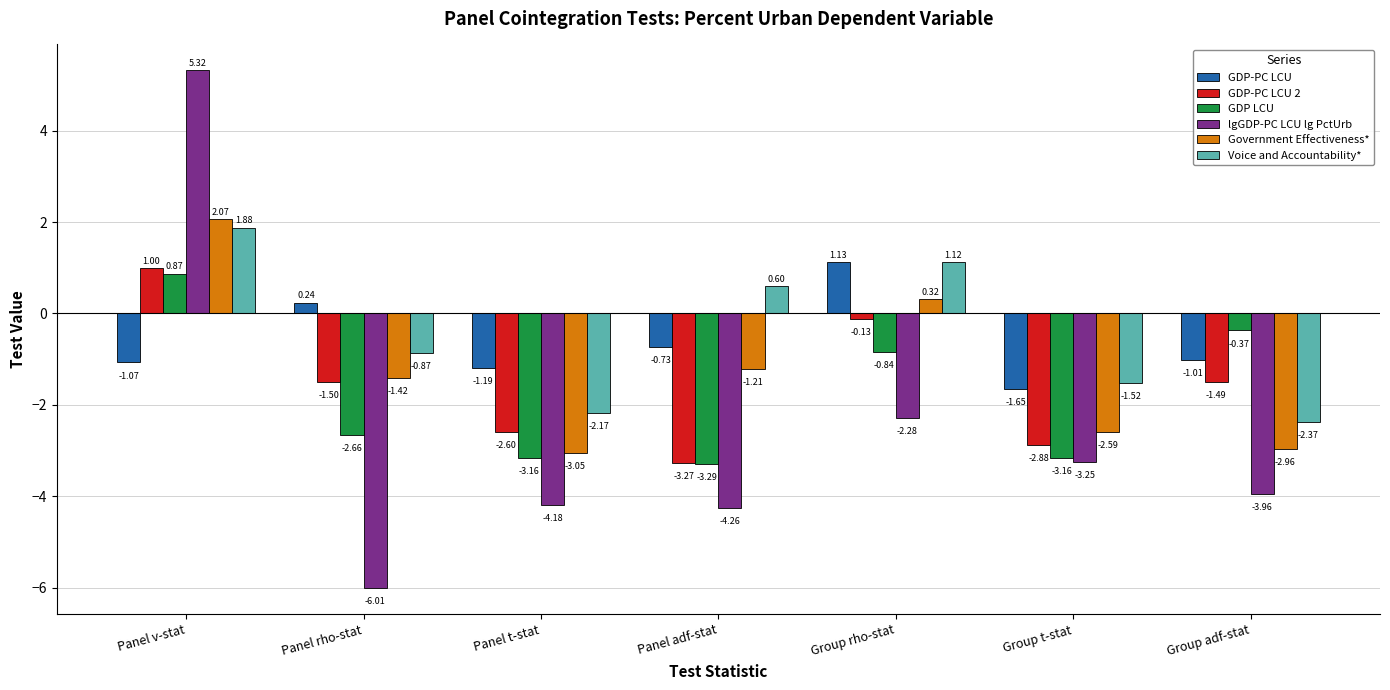

What is the difference between the maximum and minimum values in the GDP-PC LCU series?

2.8